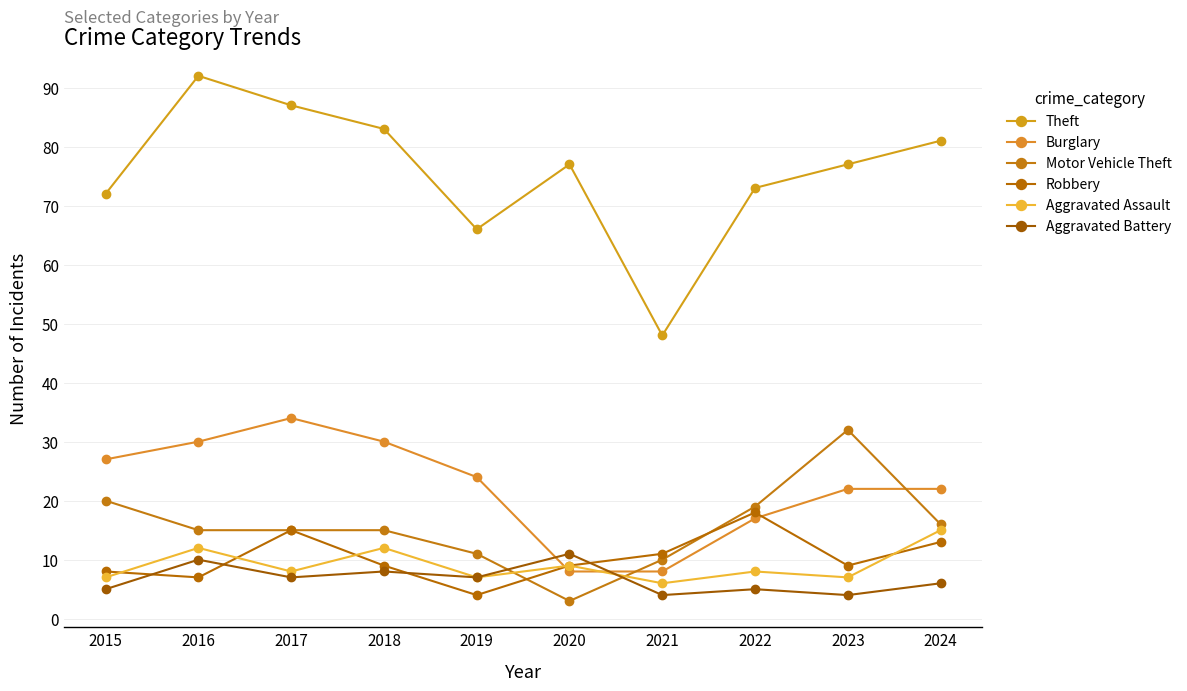

What is the minimum value shown in the chart?

3